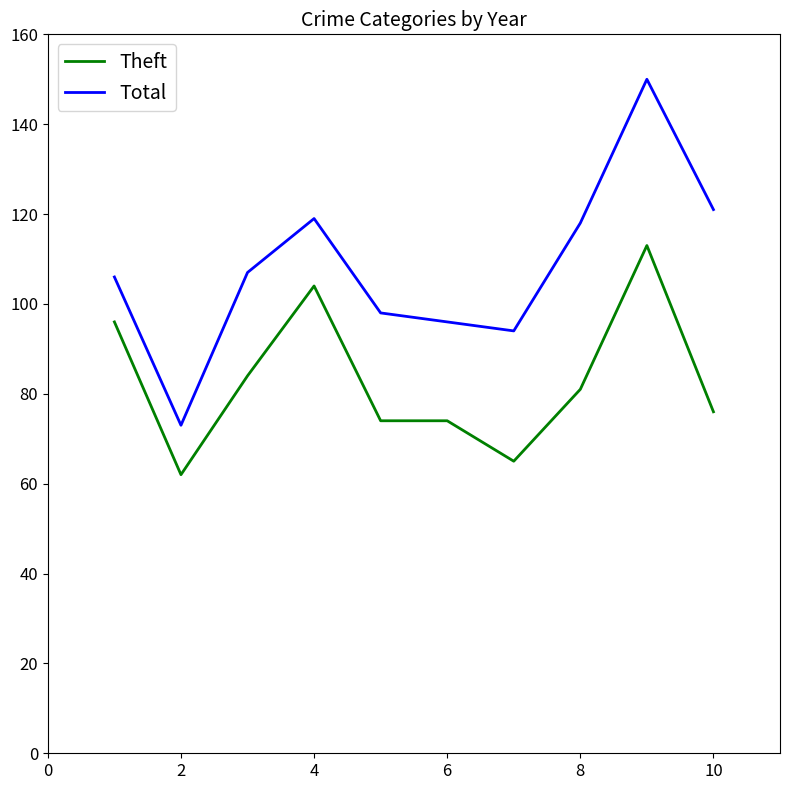

Which series has the largest total across all categories?

Total